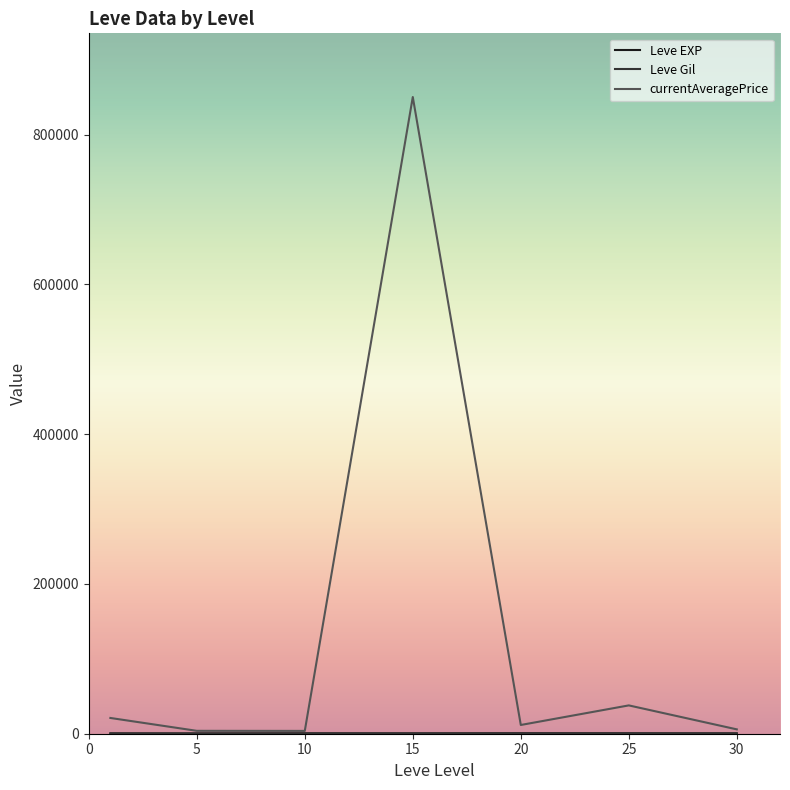

Which series has the largest range (max minus min)?

currentAveragePrice